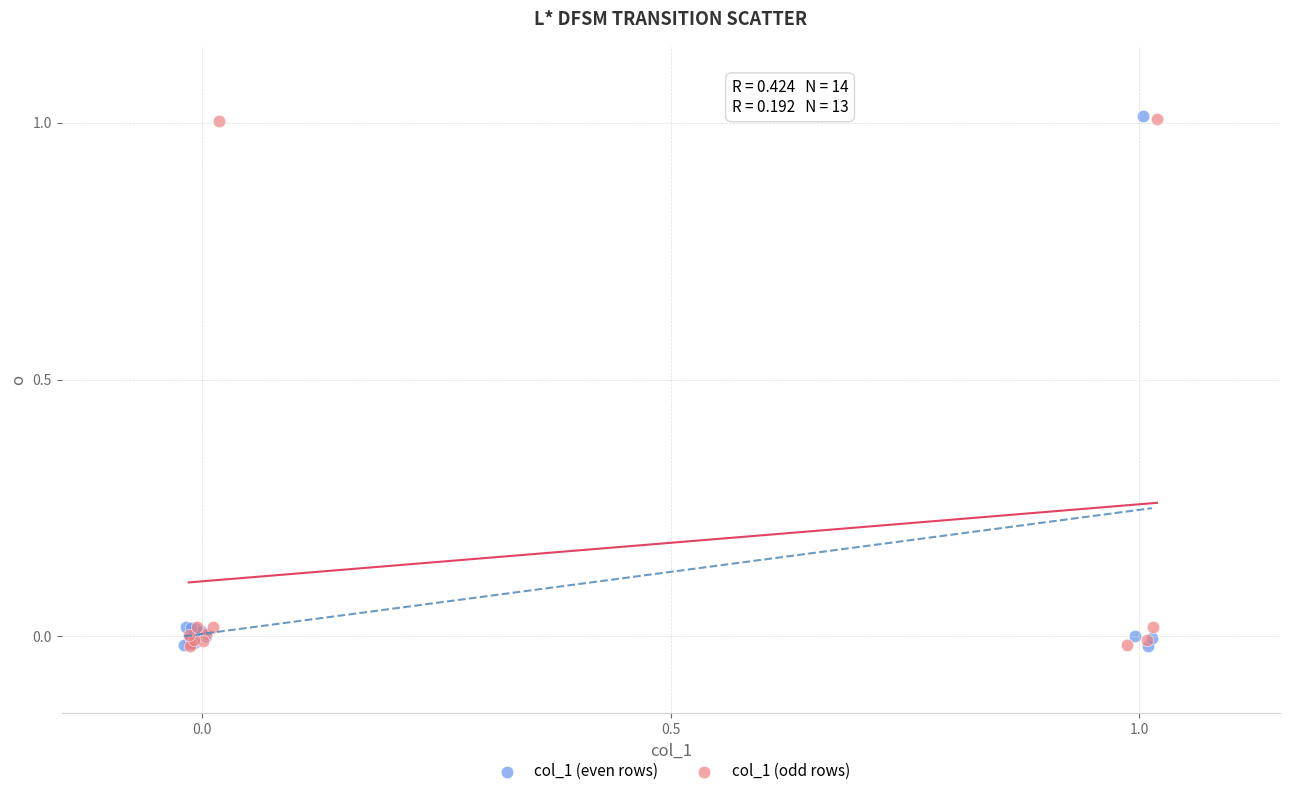

What are all the series names shown in the legend?

col_1 (even rows), col_1 (odd rows)